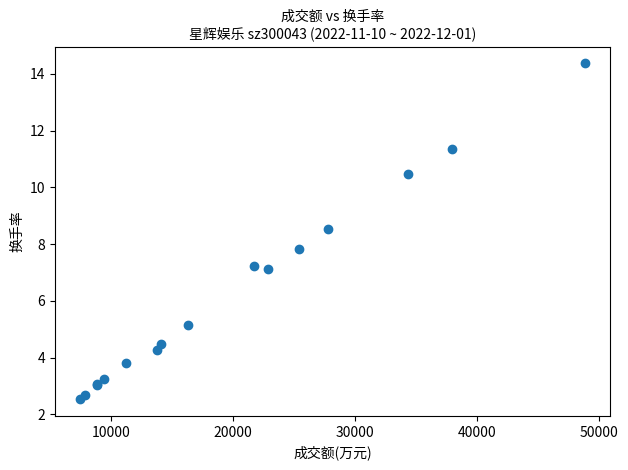

What Y value in the scatter plot is closest to 8?

7.8